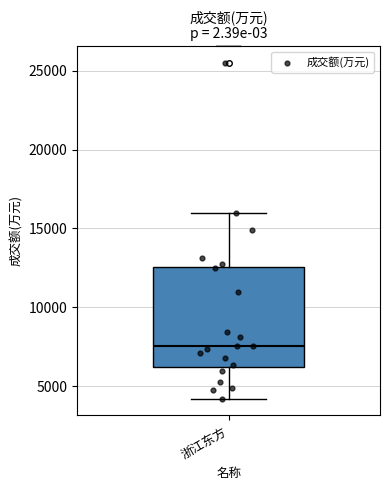

Read this box plot against the y-axis: the position of the median line, the range covered by the box, and the ends of both whiskers. The values are not printed on the chart, so give them approximately, as read against the axis.

median 7500, box 6000 to 12500, whiskers 4000 to 16000